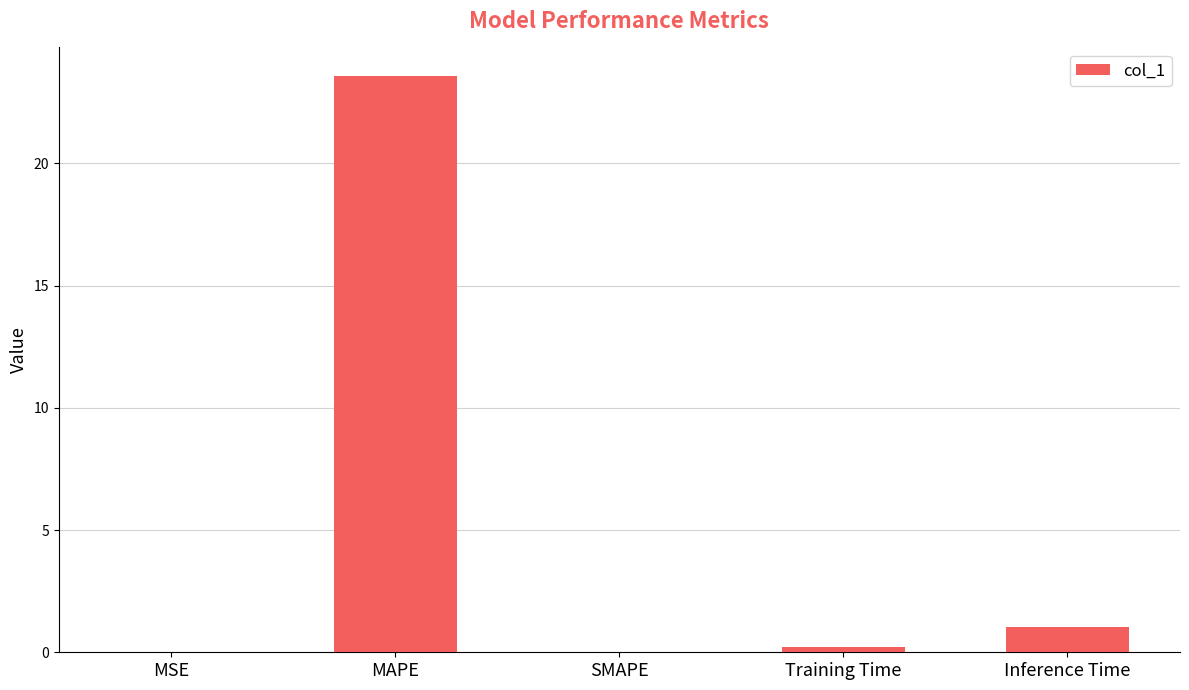

Is it true that the value at MSE is 0.0?

True